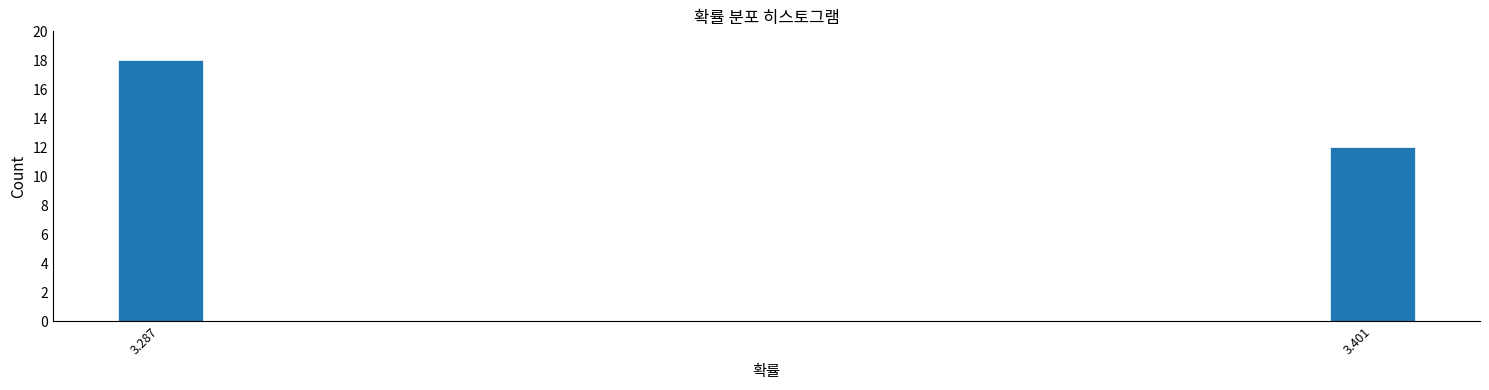

Reading left to right, list all the values displayed in this chart.

3.287=18	3.401=12